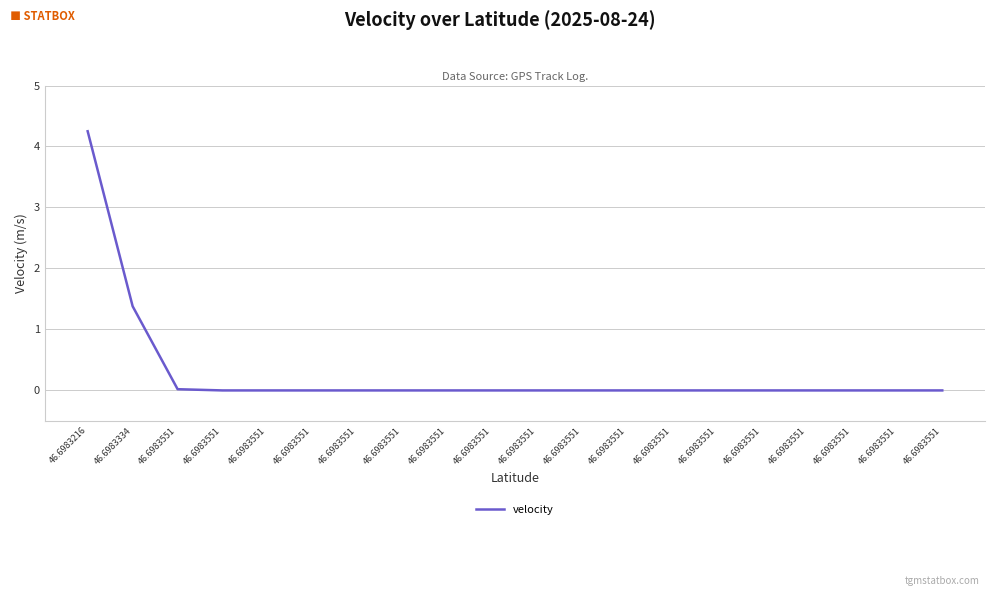

How many lines are shown in the chart?

1